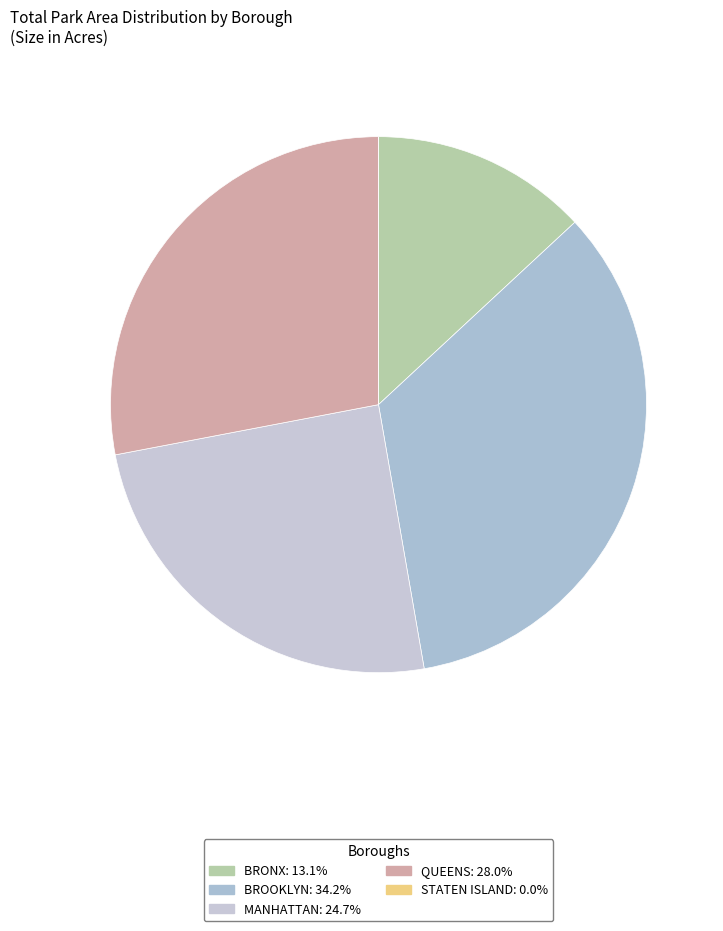

Which slice is the smallest?

STATEN ISLAND